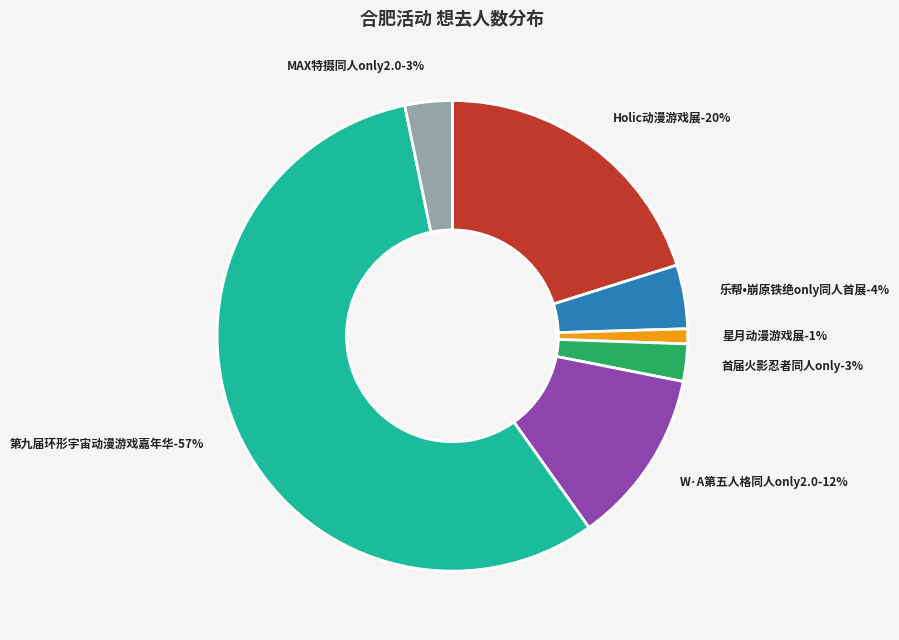

Does any single category account for the majority?

Yes